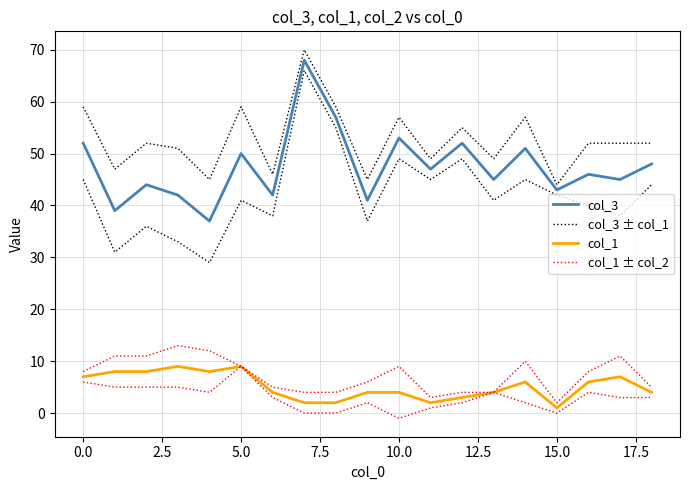

In col_3 ± col_1, how many points are higher than both neighbors (excluding endpoints)?

6